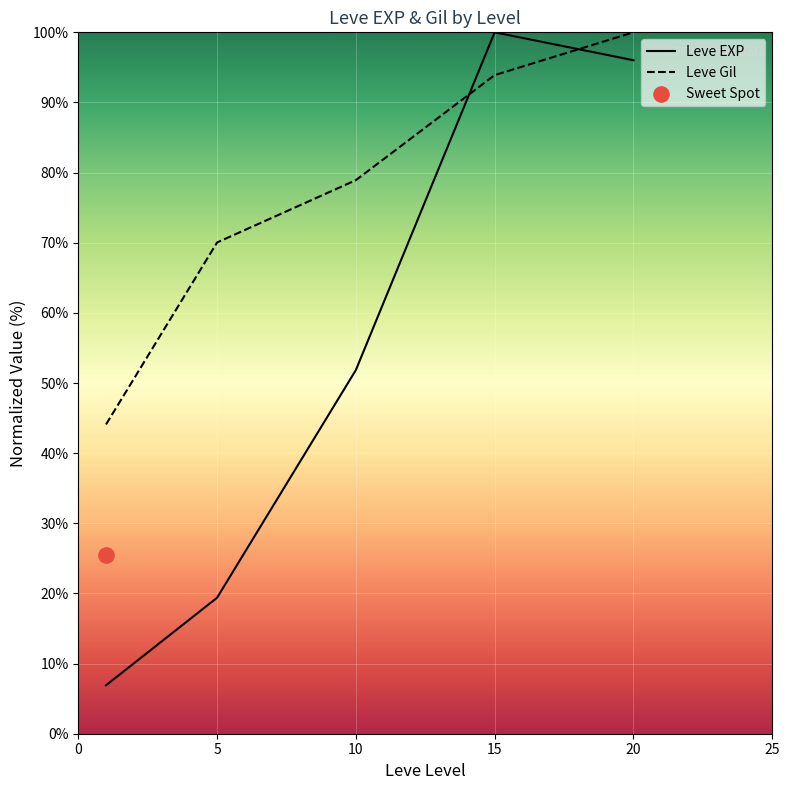

Which series has the largest total across all categories?

Leve Gil